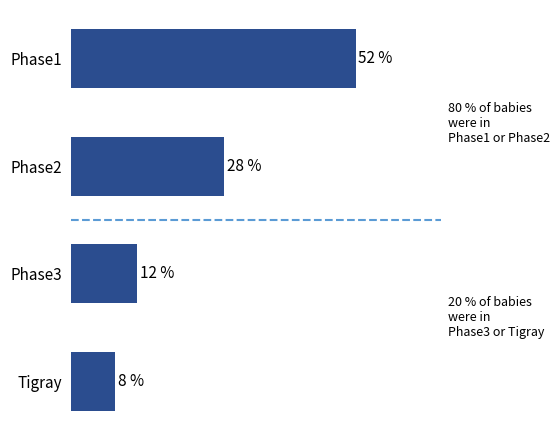

Which label corresponds to the smallest value in the chart?

Tigray